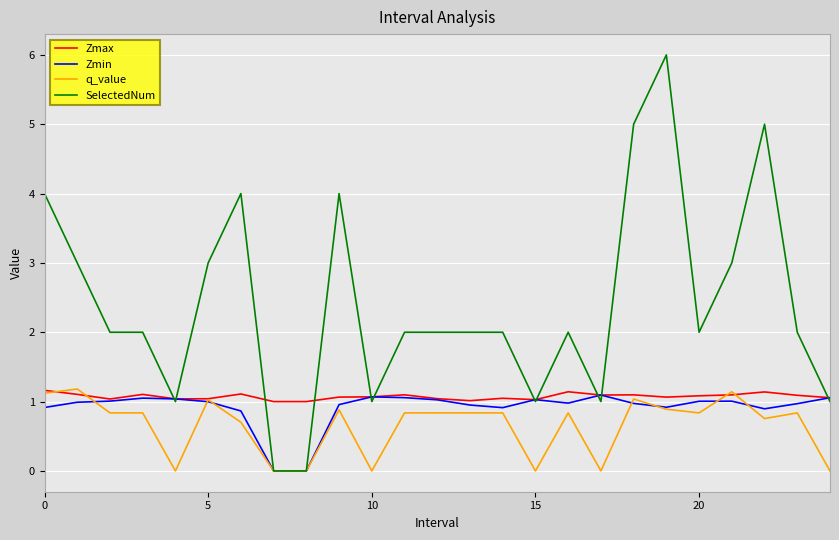

What is the maximum value shown in the chart?

6.0